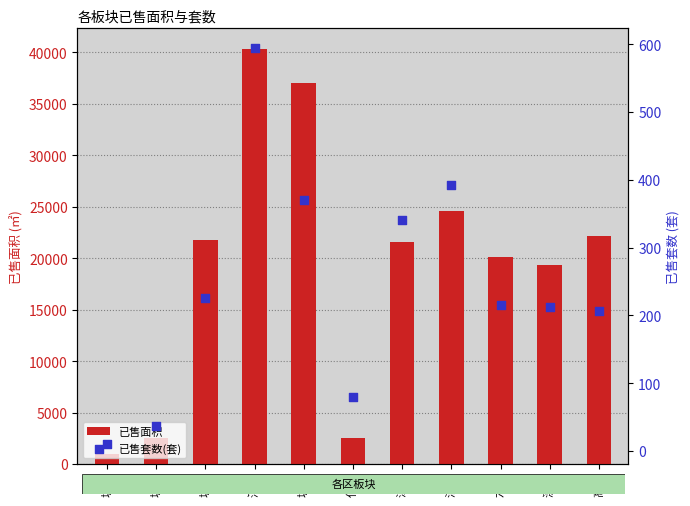

Which series contains the lowest Y value?

已售套数(套)